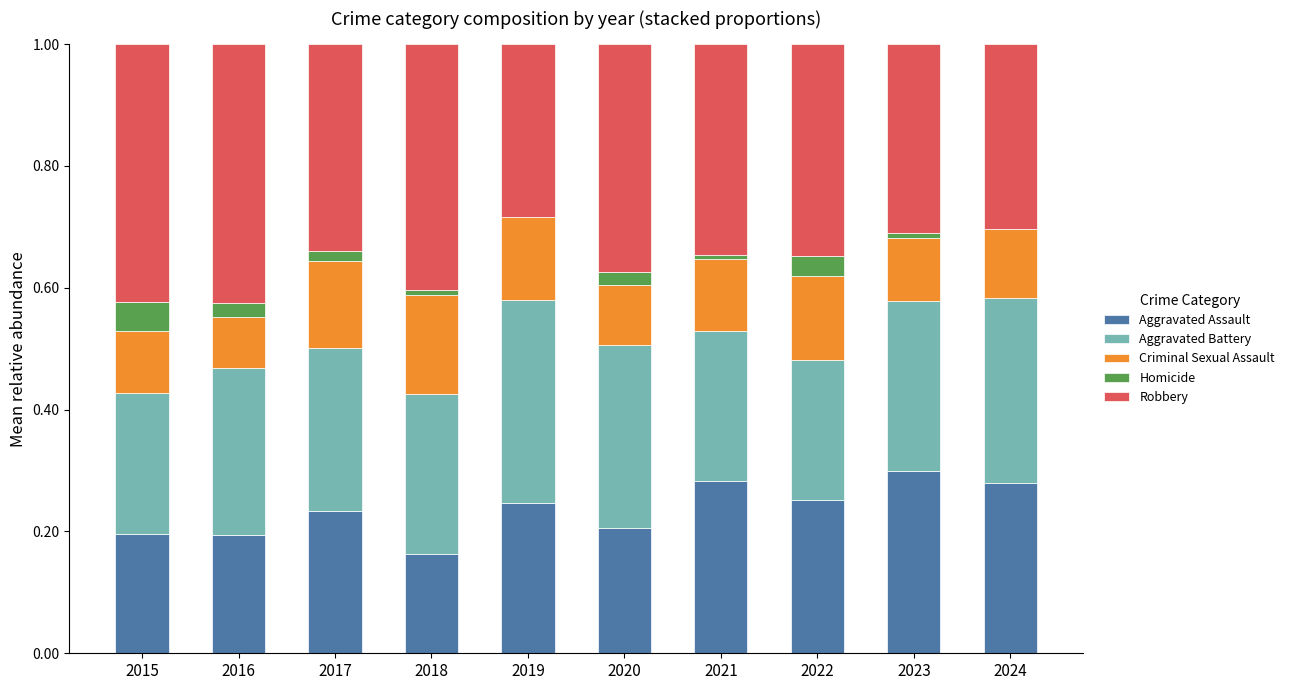

The Aggravated Assault series shows 0.2 at 2023. True or false?

False